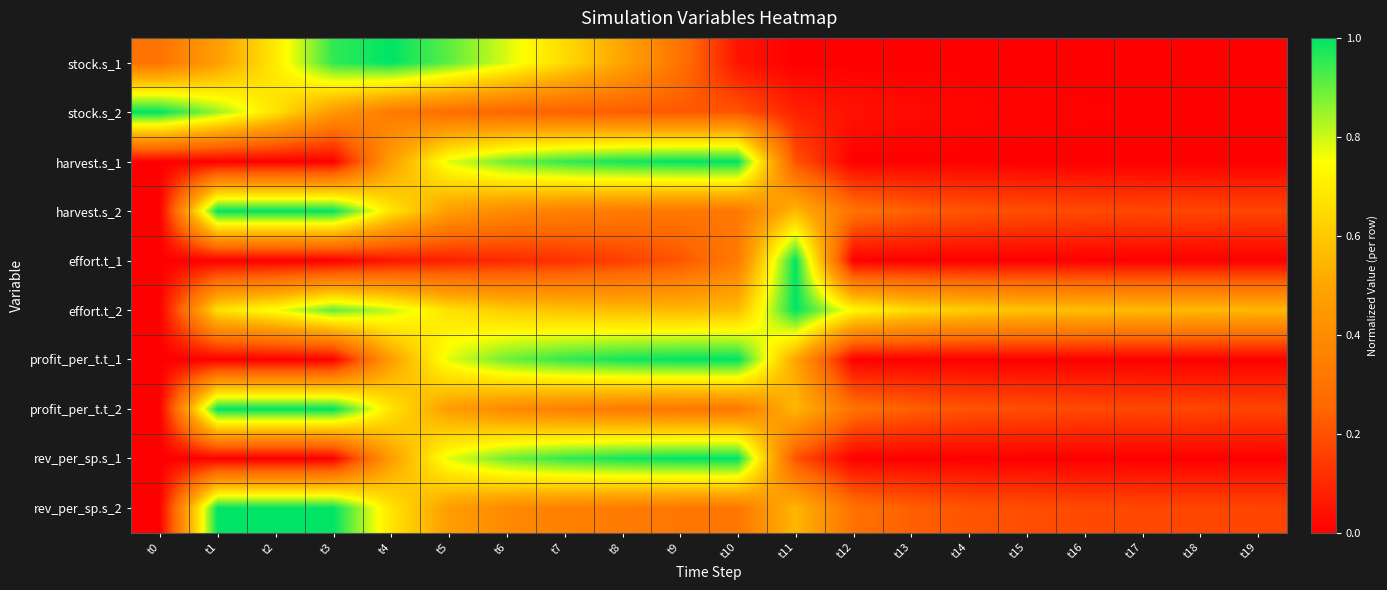

Reading left to right, list all the values displayed in this chart.

stock.s_1: t0=0.3	t1=0.5	t2=0.7	t3=1.0	t4=1.0	t5=0.9	t6=0.8	t7=0.6	t8=0.5	t9=0.3	t10=0.1	t11=0.0	t12=0.0	t13=0.0	t14=0.0	t15=0.0	t16=0.0	t17=0.0	t18=0.0	t19=0.0
stock.s_2: t0=1.0	t1=0.9	t2=0.7	t3=0.5	t4=0.3	t5=0.3	t6=0.3	t7=0.2	t8=0.2	t9=0.2	t10=0.2	t11=0.1	t12=0.0	t13=0.0	t14=0.0	t15=0.0	t16=0.0	t17=0.0	t18=0.0	t19=0.0
harvest.s_1: t0=0.0	t1=0.0	t2=0.0	t3=0.0	t4=0.5	t5=0.8	t6=0.9	t7=0.9	t8=1.0	t9=1.0	t10=1.0	t11=0.2	t12=0.0	t13=0.0	t14=0.0	t15=0.0	t16=0.0	t17=0.0	t18=0.0	t19=0.0
harvest.s_2: t0=0.0	t1=1.0	t2=1.0	t3=1.0	t4=0.7	t5=0.5	t6=0.4	t7=0.4	t8=0.3	t9=0.3	t10=0.3	t11=0.6	t12=0.3	t13=0.2	t14=0.2	t15=0.2	t16=0.2	t17=0.2	t18=0.2	t19=0.2
effort.t_1: t0=0.0	t1=0.0	t2=0.0	t3=0.0	t4=0.0	t5=0.1	t6=0.1	t7=0.1	t8=0.2	t9=0.2	t10=0.3	t11=1.0	t12=0.0	t13=0.0	t14=0.0	t15=0.0	t16=0.0	t17=0.0	t18=0.0	t19=0.0
effort.t_2: t0=0.0	t1=0.7	t2=0.8	t3=0.9	t4=0.8	t5=0.7	t6=0.6	t7=0.6	t8=0.6	t9=0.6	t10=0.6	t11=1.0	t12=0.7	t13=0.7	t14=0.6	t15=0.6	t16=0.6	t17=0.6	t18=0.6	t19=0.6
profit_per_t.t_1: t0=0.0	t1=0.0	t2=0.0	t3=0.0	t4=0.5	t5=0.8	t6=0.9	t7=0.9	t8=1.0	t9=1.0	t10=1.0	t11=0.5	t12=0.0	t13=0.0	t14=0.0	t15=0.0	t16=0.0	t17=0.0	t18=0.0	t19=0.0
profit_per_t.t_2: t0=0.0	t1=1.0	t2=1.0	t3=1.0	t4=0.7	t5=0.5	t6=0.4	t7=0.4	t8=0.3	t9=0.3	t10=0.3	t11=0.6	t12=0.3	t13=0.2	t14=0.2	t15=0.2	t16=0.2	t17=0.2	t18=0.2	t19=0.2
rev_per_sp.s_1: t0=0.0	t1=0.0	t2=0.0	t3=0.0	t4=0.5	t5=0.8	t6=0.9	t7=0.9	t8=1.0	t9=1.0	t10=1.0	t11=0.2	t12=0.0	t13=0.0	t14=0.0	t15=0.0	t16=0.0	t17=0.0	t18=0.0	t19=0.0
rev_per_sp.s_2: t0=0.0	t1=1.0	t2=1.0	t3=1.0	t4=0.7	t5=0.5	t6=0.4	t7=0.4	t8=0.3	t9=0.3	t10=0.3	t11=0.6	t12=0.3	t13=0.2	t14=0.2	t15=0.2	t16=0.2	t17=0.2	t18=0.2	t19=0.2